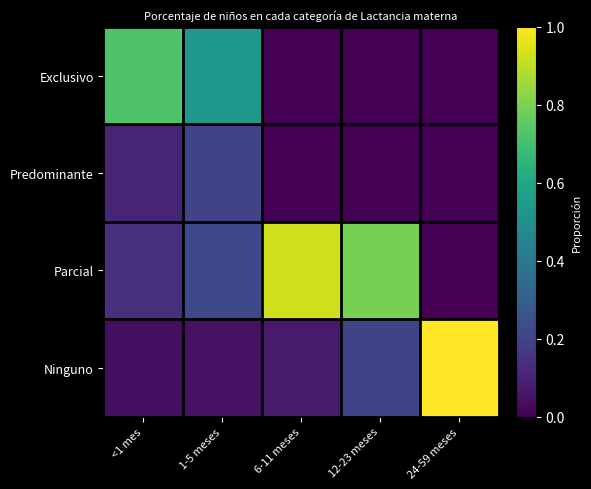

What is the total value across all series at 6-11 meses?

1.0